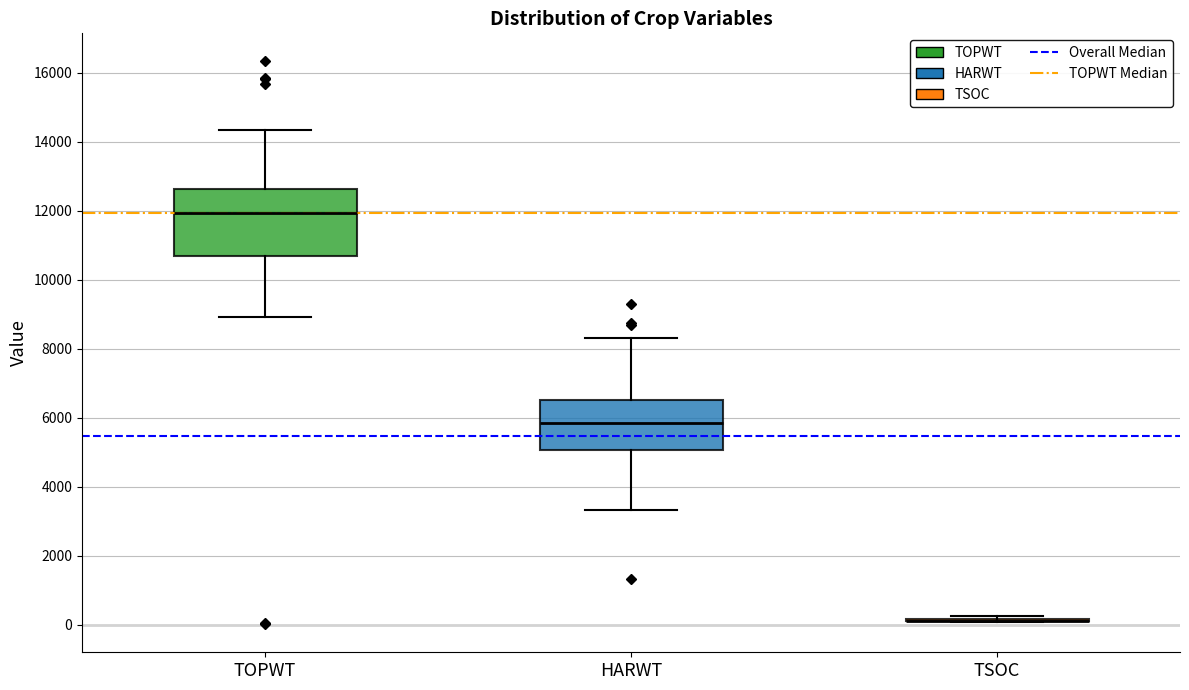

Reading left to right, read every box against the y-axis: the position of its median line, the range the box covers, and the ends of its whiskers. The values are not printed on the chart, so give them approximately, as read against the axis.

TOPWT: median 12000, box 10800 to 12600, whiskers 9000 to 14400
HARWT: median 5800, box 5000 to 6600, whiskers 3400 to 8400
TSOC: box collapsed to a line at 200, whiskers 0 to 200